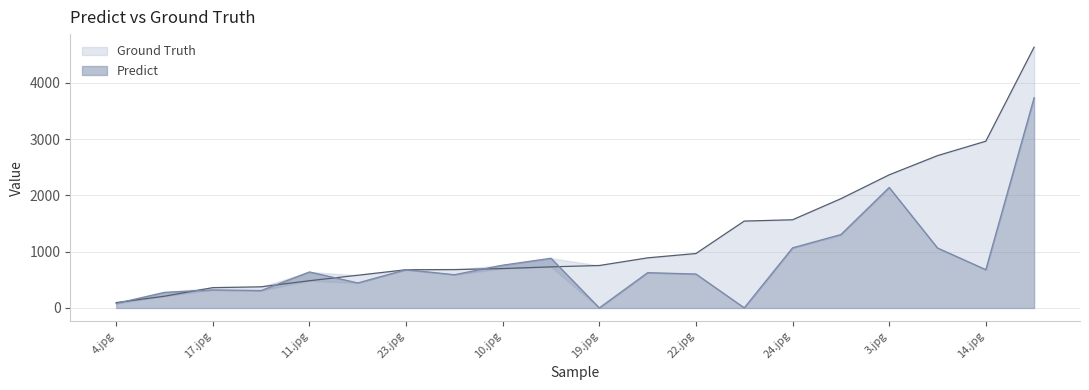

Rank the categories by Ground Truth value from lowest to highest.

4.jpg, 16.jpg, 17.jpg, 21.jpg, 11.jpg, 12.jpg, 23.jpg, 18.jpg, 10.jpg, 13.jpg, 19.jpg, 25.jpg, 22.jpg, 15.jpg, 24.jpg, 2.jpg, 3.jpg, 20.jpg, 14.jpg, 1.jpg